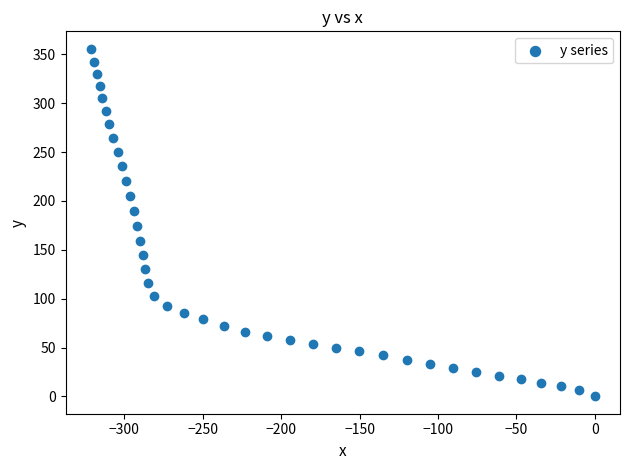

What is the range of X values (max minus min)?

321.4